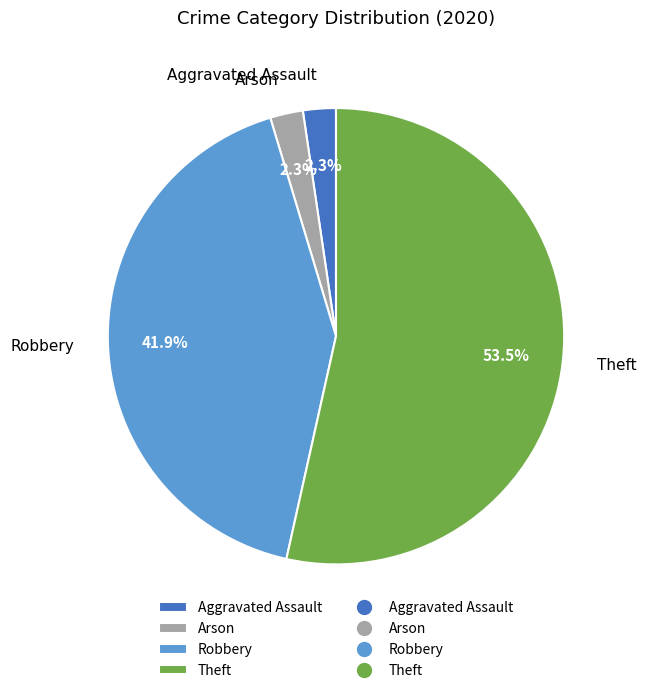

Is there a majority slice in this chart?

Yes